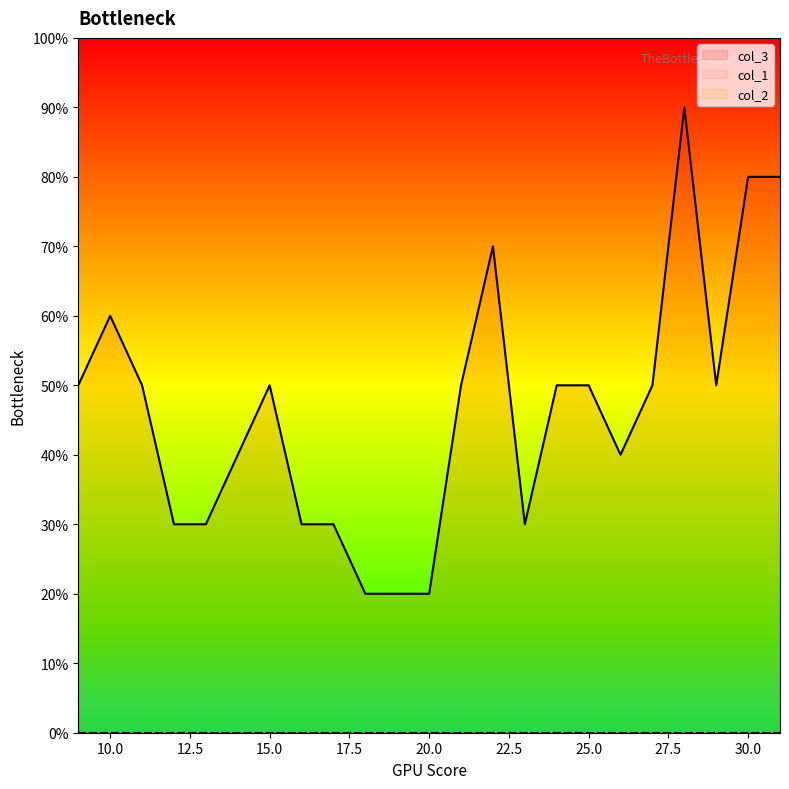

What is the difference between the second highest and second lowest values in the col_3 series?

6